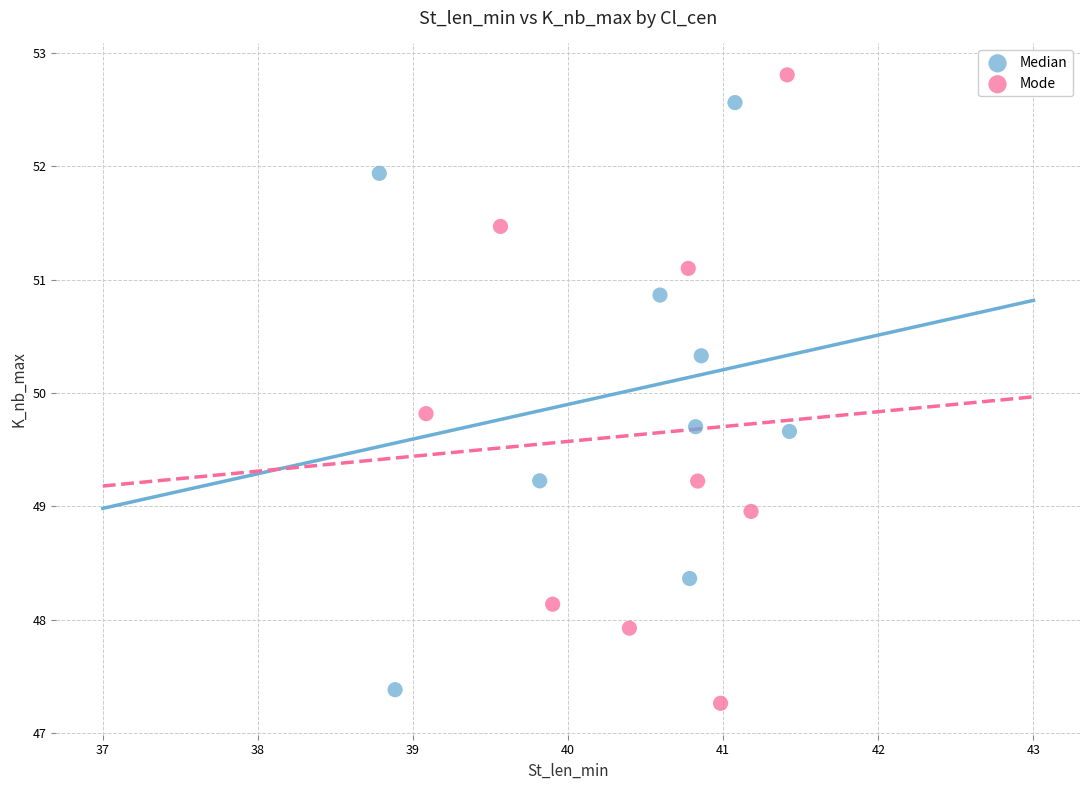

Which series reaches the minimum Y coordinate?

Mode